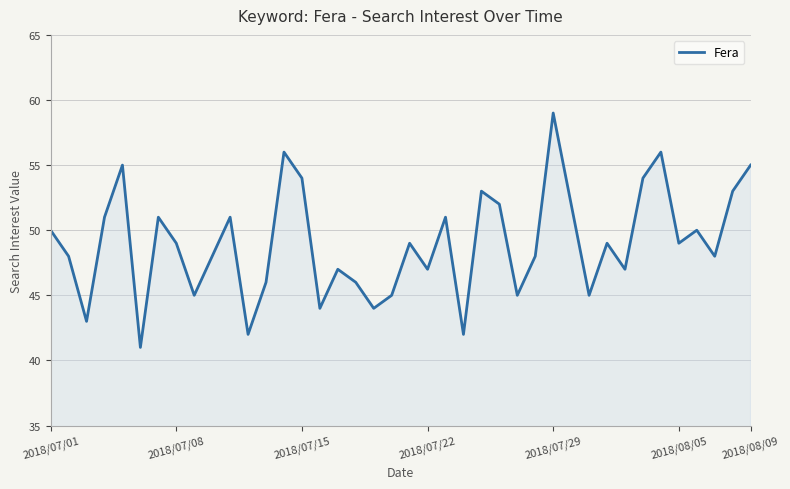

What is the greatest value displayed?

59